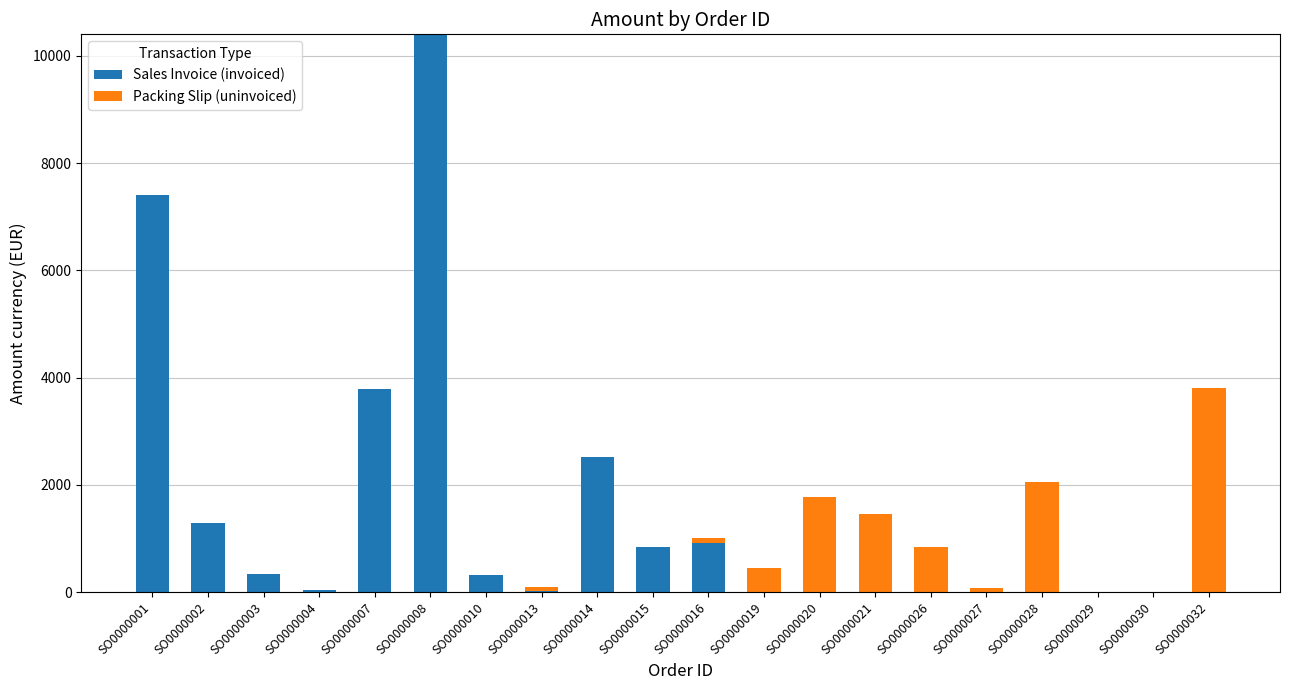

What is the minimum value shown in the chart?

-75.0